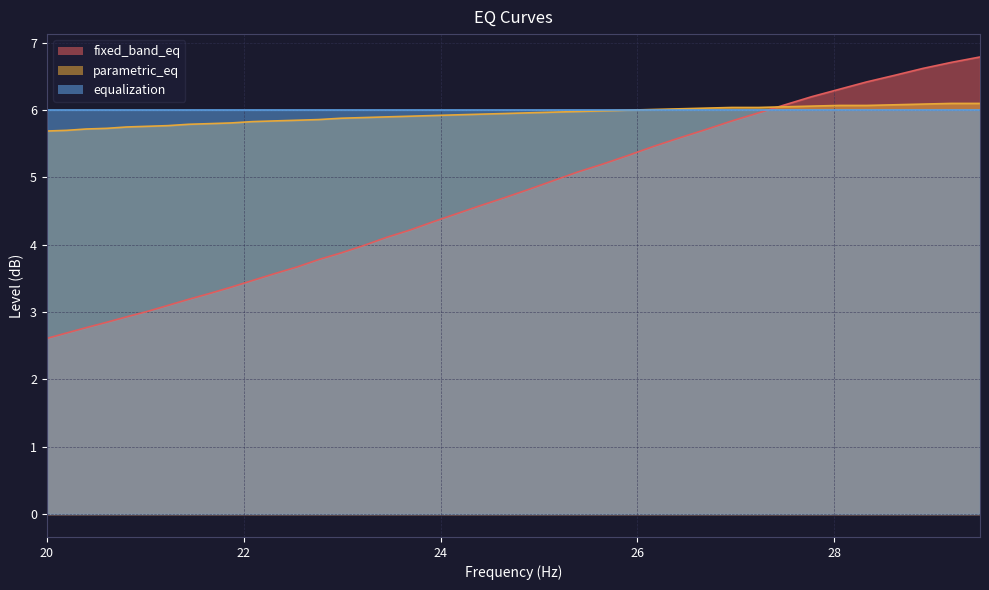

What is the difference between the fixed_band_eq values at 22.99 and 26.96?

2.0